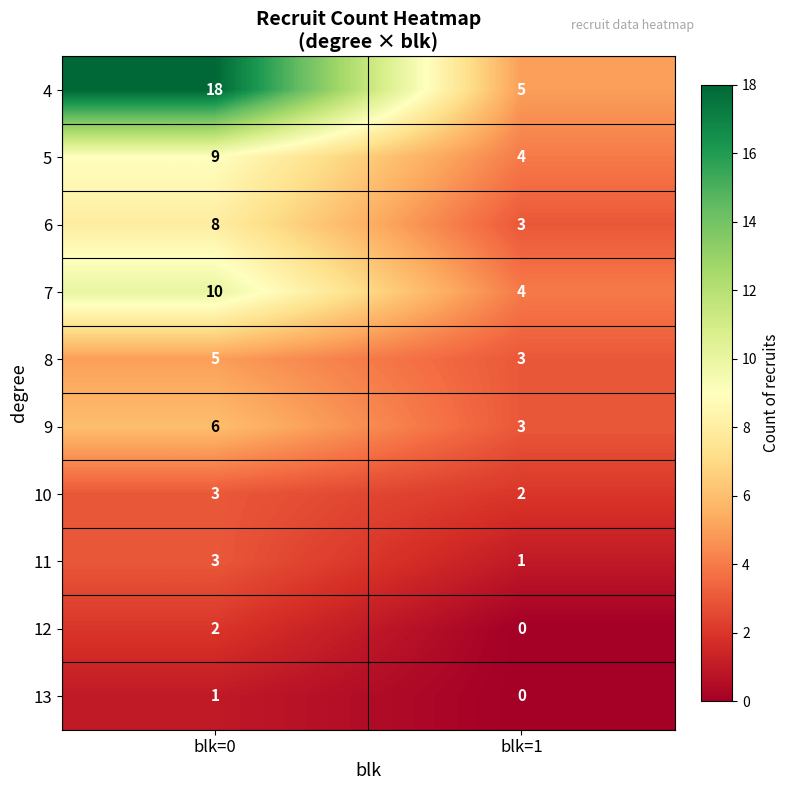

At how many categories does at least one series exceed 9?

1